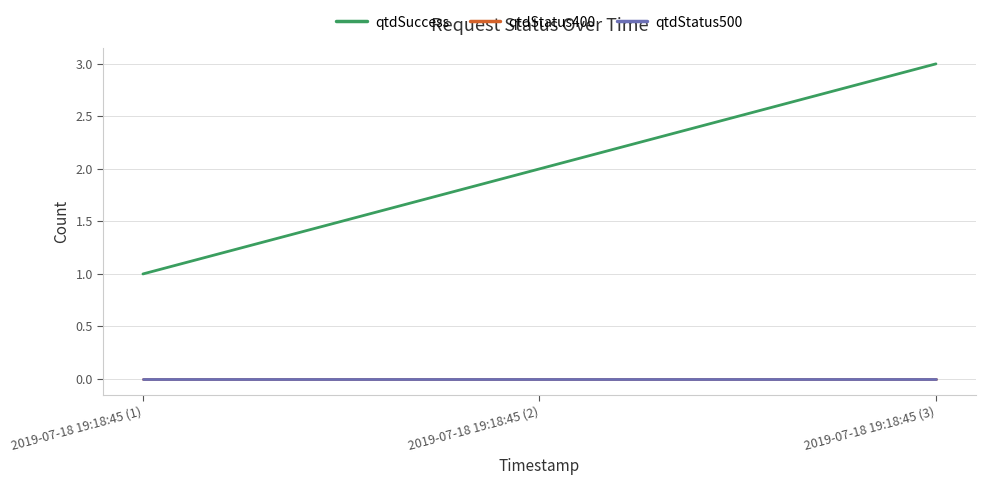

Does the chart display data point markers on the line(s)?

No